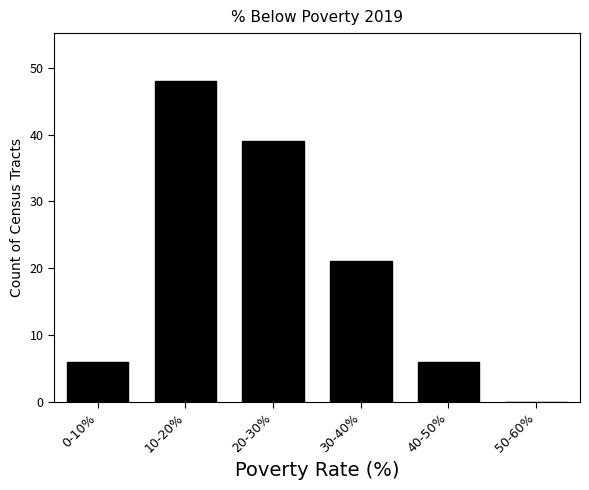

Reading left to right, extract all data points from this chart.

0-10%=6	10-20%=48	20-30%=39	30-40%=21	40-50%=6	50-60%=0